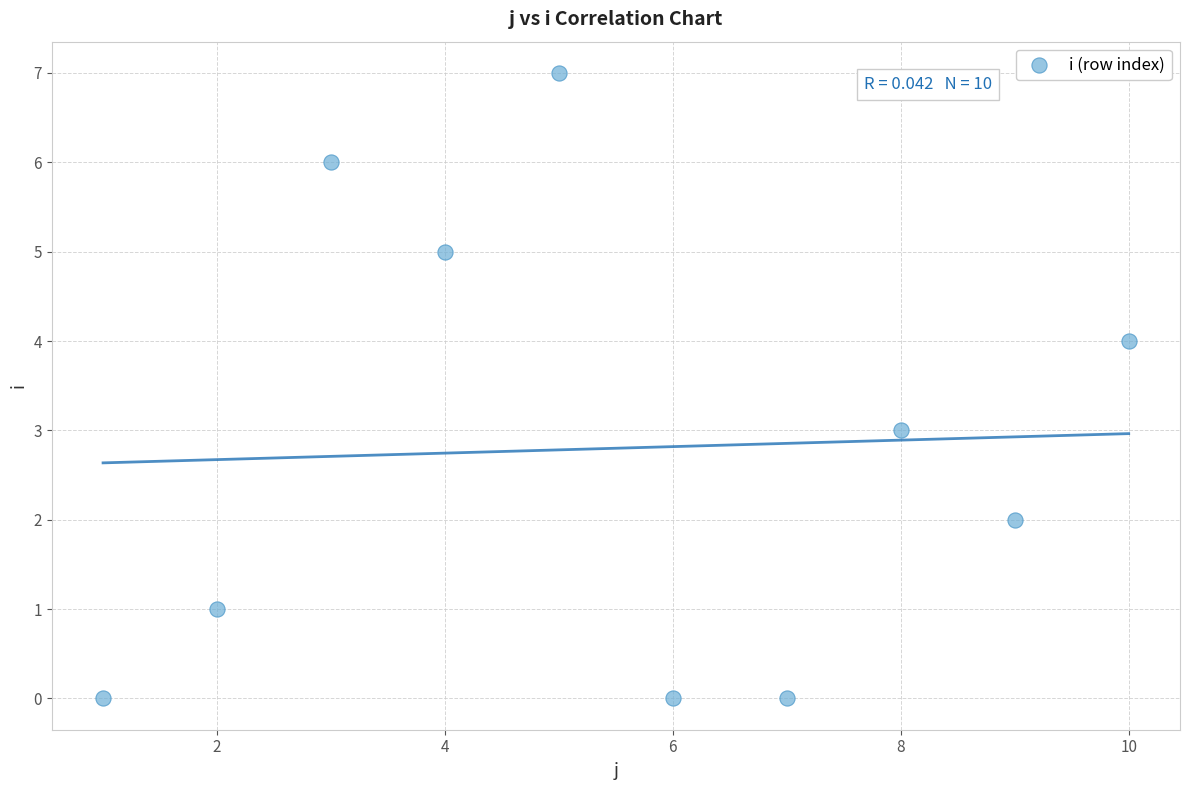

What is the range of X values (max minus min)?

9